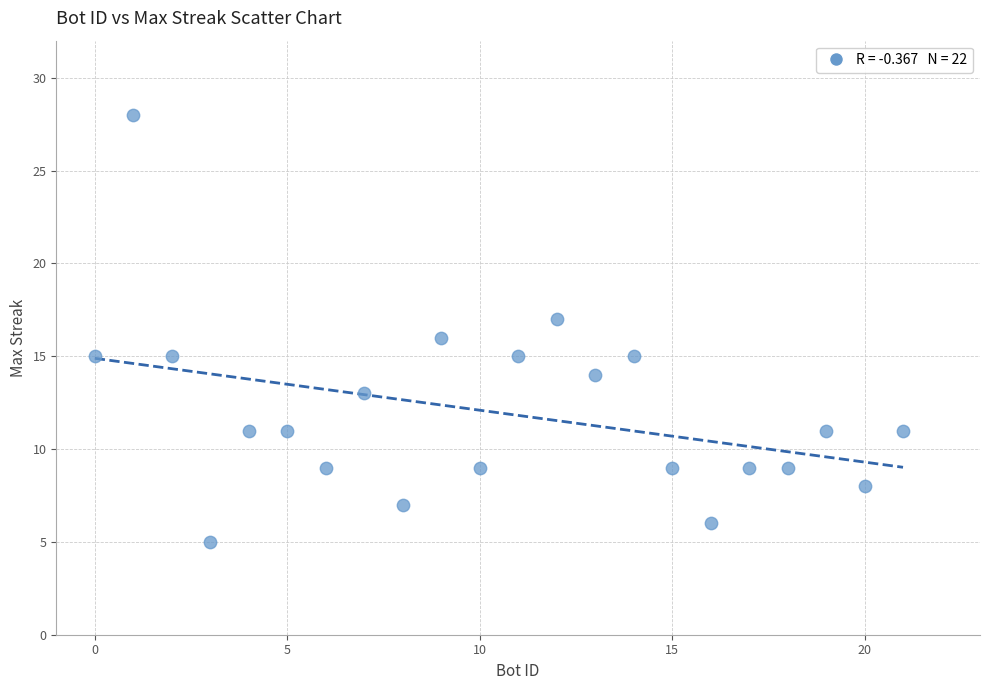

What is the range of Y values (max minus min)?

23